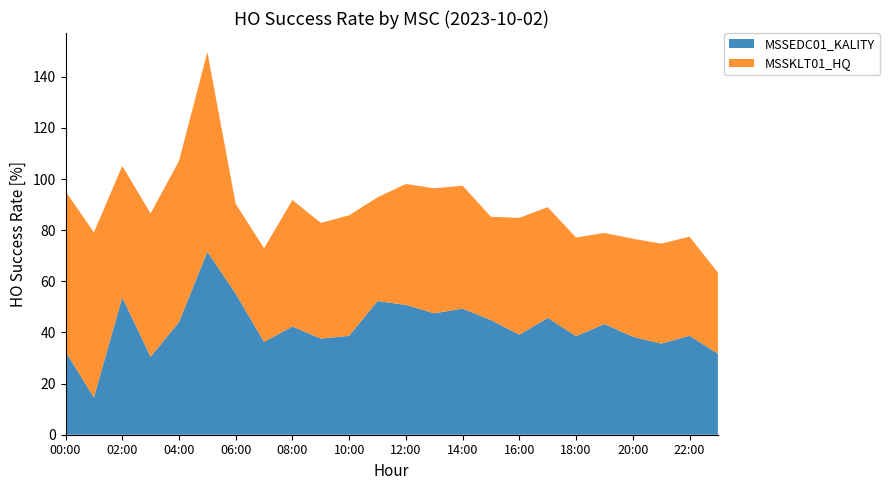

Reading left to right, what are all the values shown in this chart?

MSSEDC01_KALITY: 00:00=32.6	01:00=14.5	02:00=53.7	03:00=30.5	04:00=44.0	05:00=71.6	06:00=55.2	07:00=36.3	08:00=42.3	09:00=37.6	10:00=38.7	11:00=52.3	12:00=50.8	13:00=47.5	14:00=49.3	15:00=44.9	16:00=39.1	17:00=45.7	18:00=38.6	19:00=43.3	20:00=38.3	21:00=35.6	22:00=38.7	23:00=31.7
MSSKLT01_HQ: 00:00=62.7	01:00=64.6	02:00=51.4	03:00=56.1	04:00=63.0	05:00=78.1	06:00=35.1	07:00=36.6	08:00=49.5	09:00=45.2	10:00=47.1	11:00=40.6	12:00=47.3	13:00=48.9	14:00=48.0	15:00=40.4	16:00=45.7	17:00=43.3	18:00=38.6	19:00=35.6	20:00=38.3	21:00=39.1	22:00=38.7	23:00=31.7